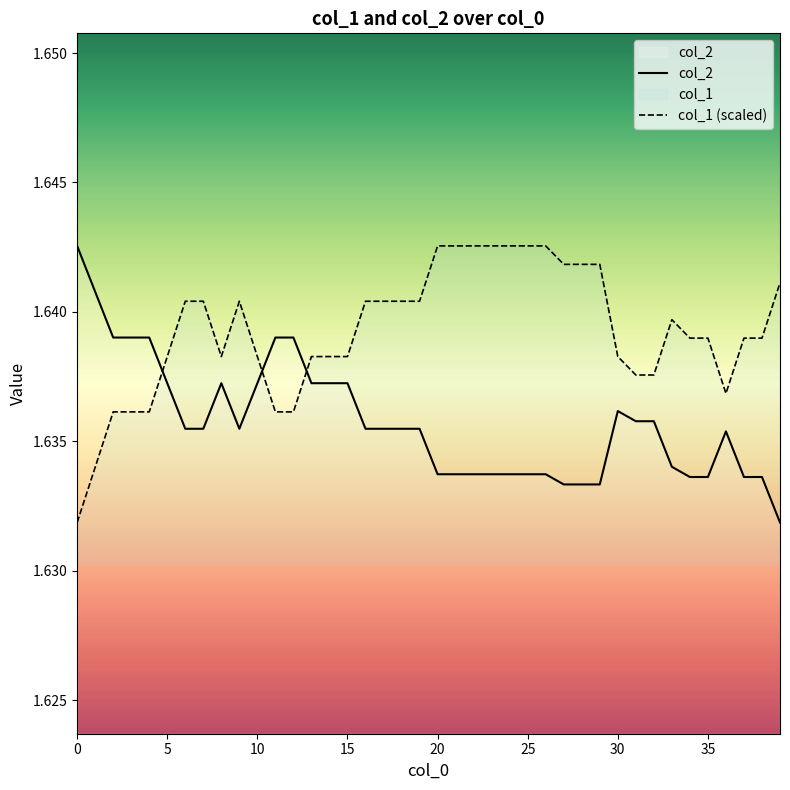

Where is the first local maximum for col_1 (scaled)?

9